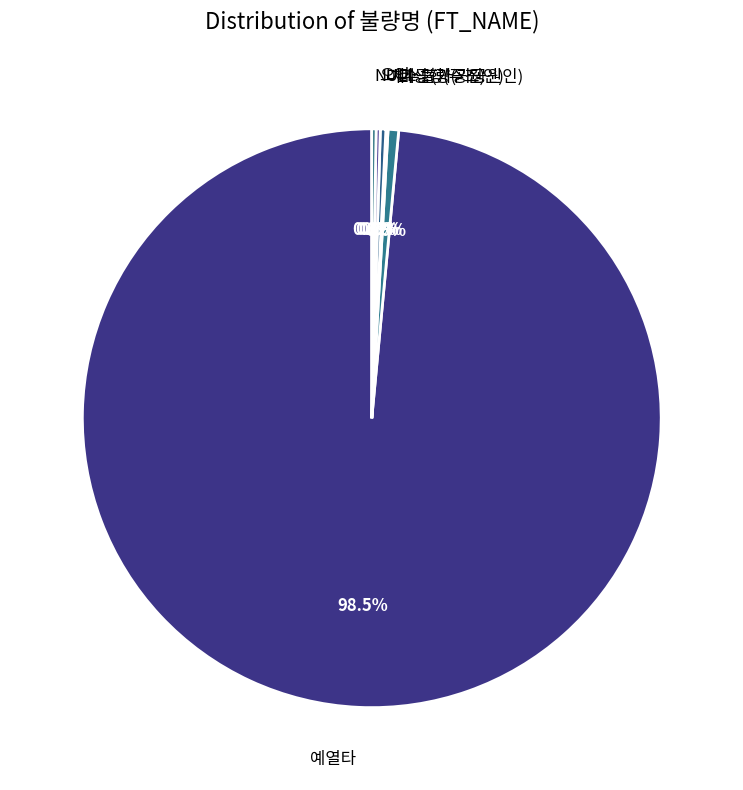

What is the largest slice in the pie chart?

예열타